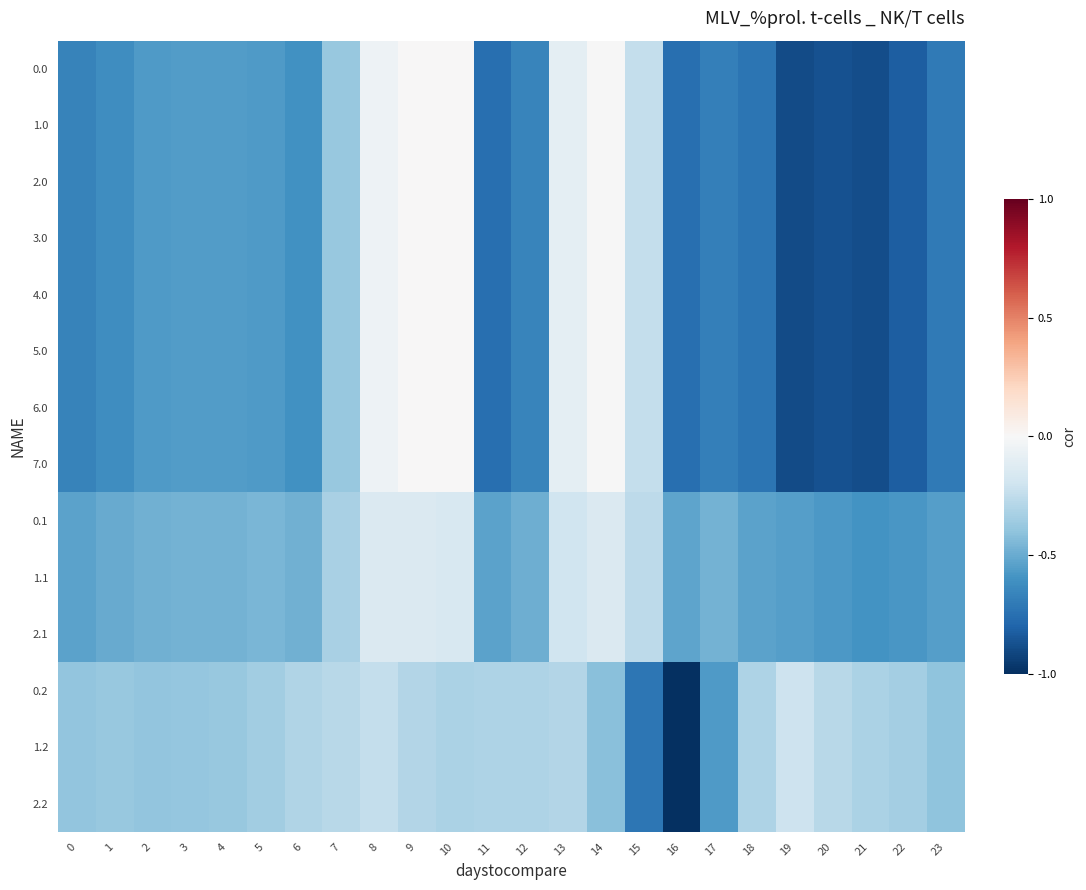

What is the difference between the highest and lowest values at 0?

0.3